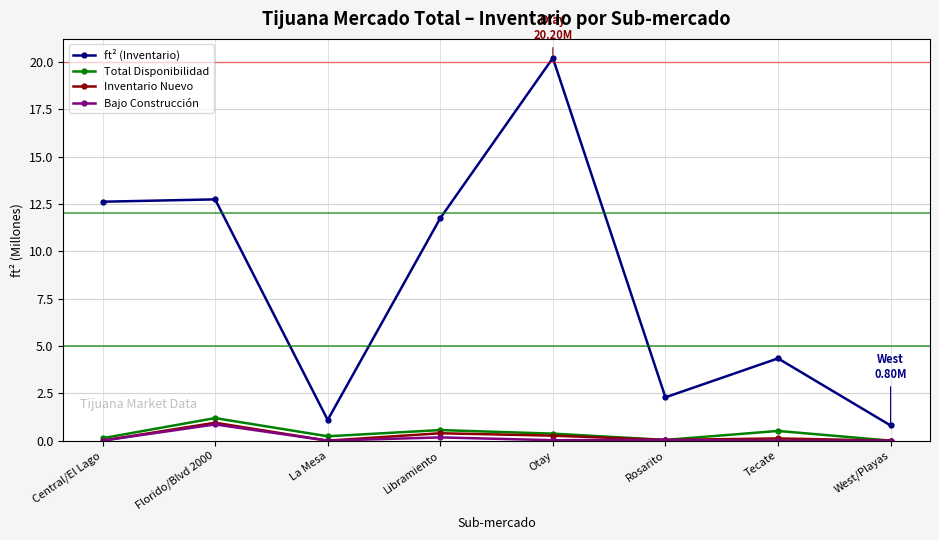

At which label does Total Disponibilidad reach its peak?

Florido/Blvd 2000